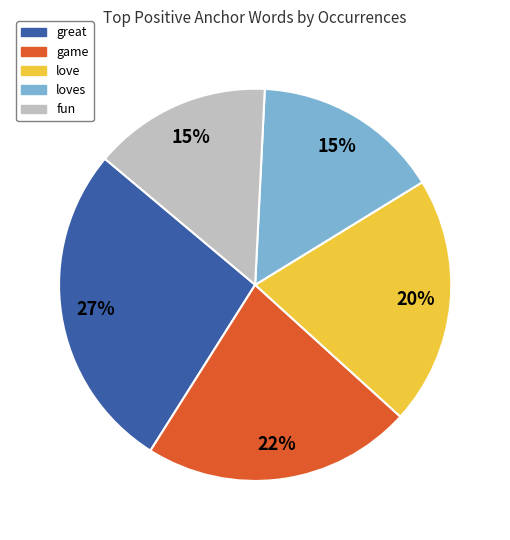

To the nearest percent, what is the average slice percentage?

20%